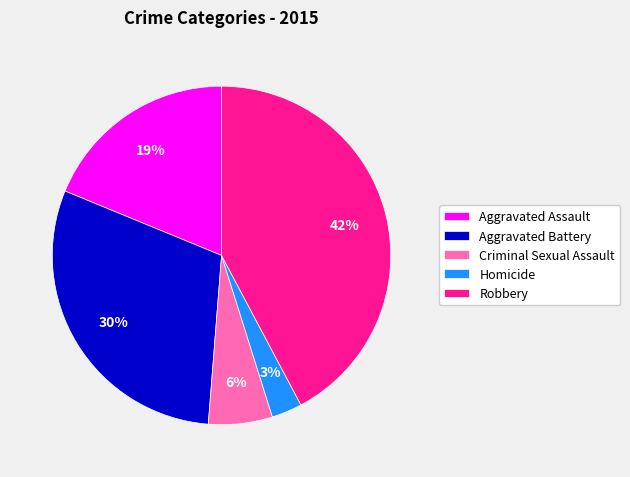

To the nearest percent, what is the difference between the Aggravated Battery and Robbery slice percentages?

12%